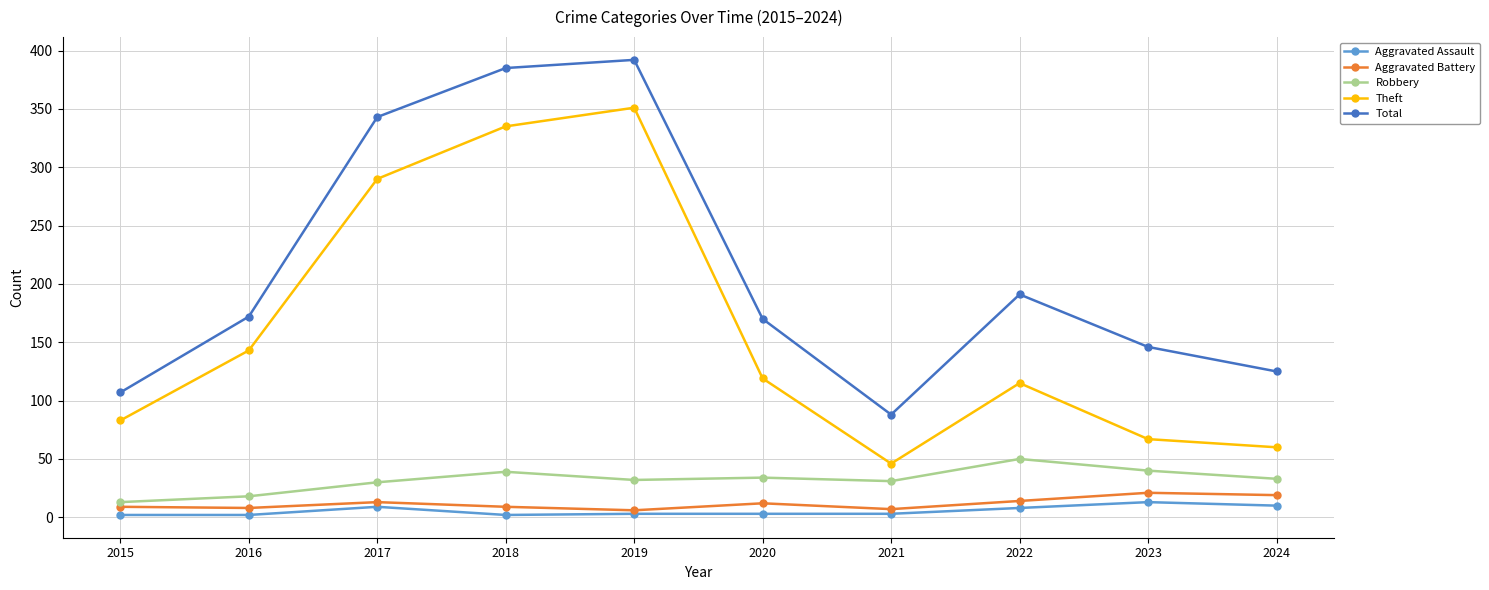

What is the average value of the Aggravated Assault series?

6